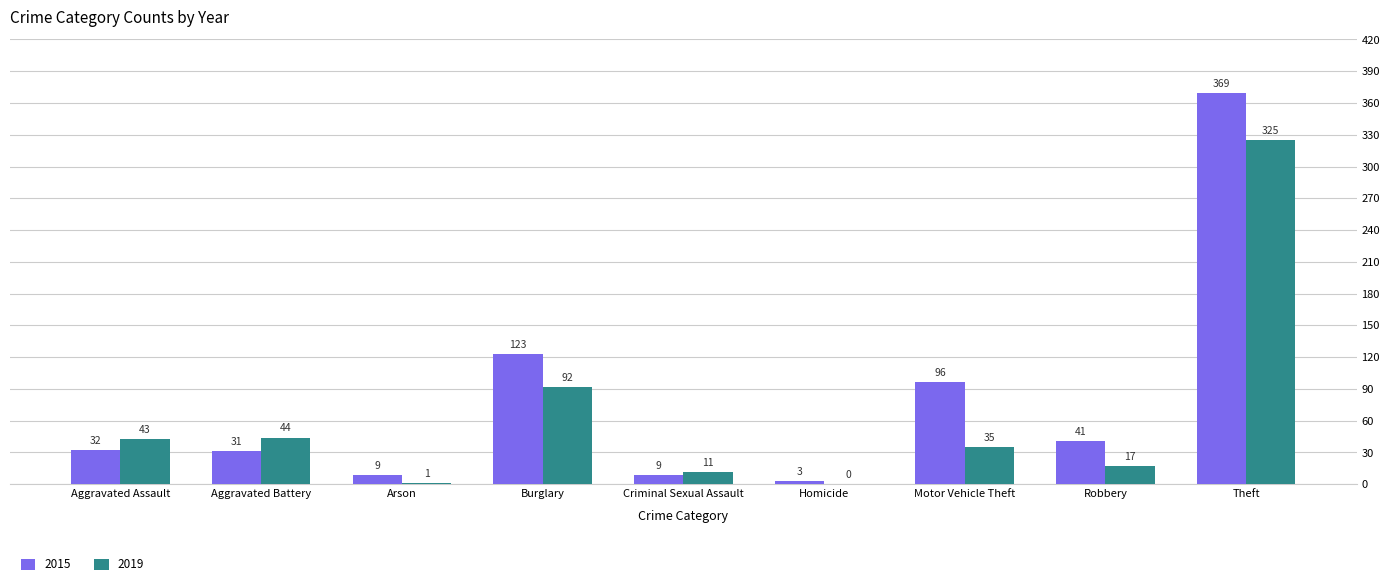

What is the greatest value displayed?

369